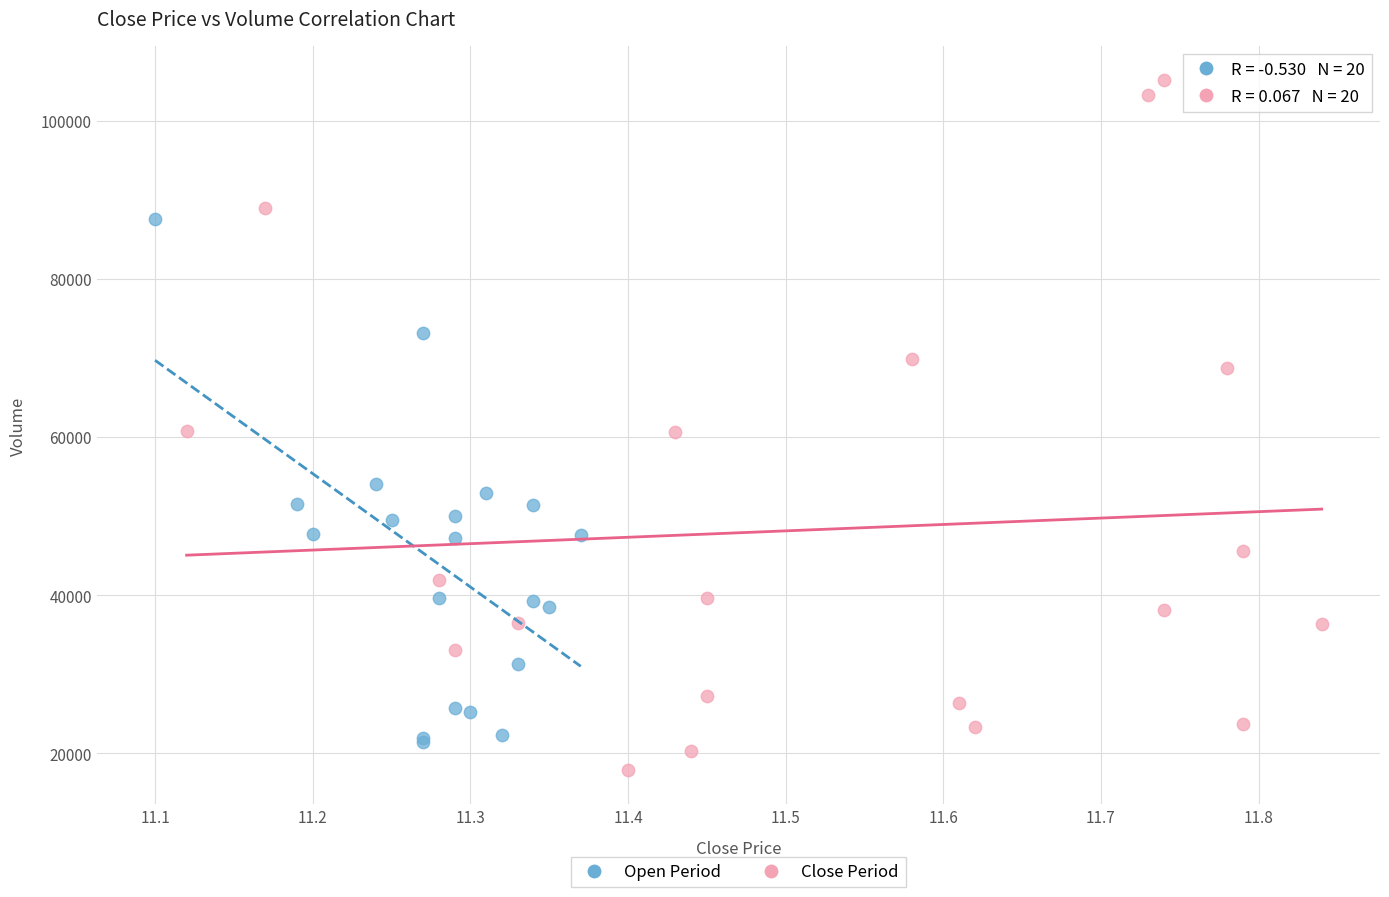

Which series reaches the maximum Y coordinate?

Close Period